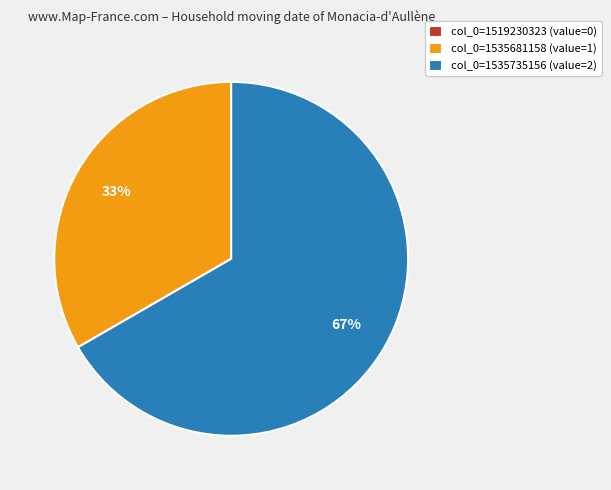

To the nearest percent, what is the average slice percentage?

33%